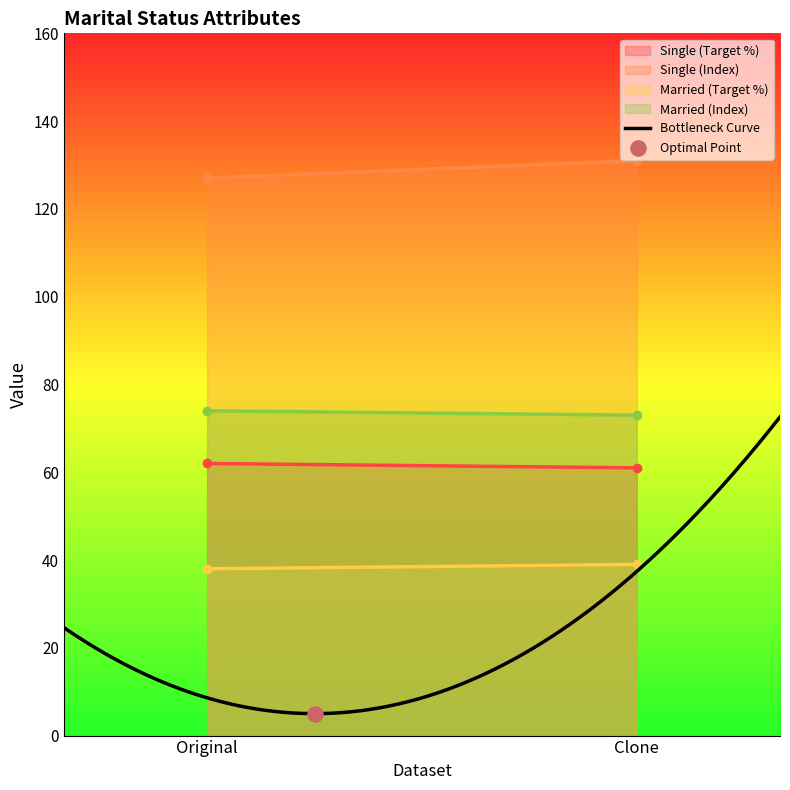

Is the value of Single (Target %) at Original greater than the value of Married (Target %) at Clone?

Yes